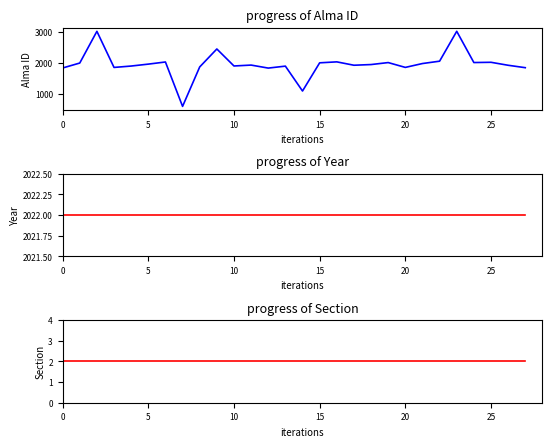

Which series has the largest total across all categories?

Year